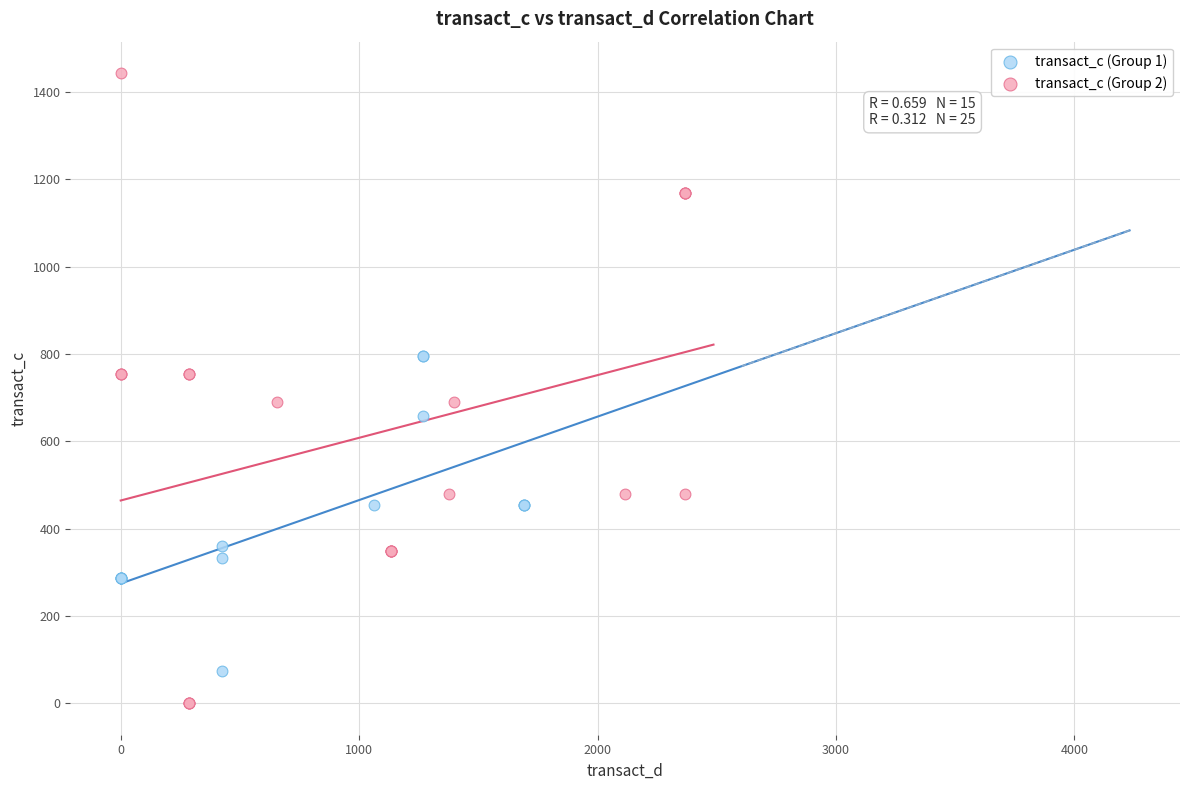

Which series reaches the minimum Y coordinate?

transact_c (Group 2)